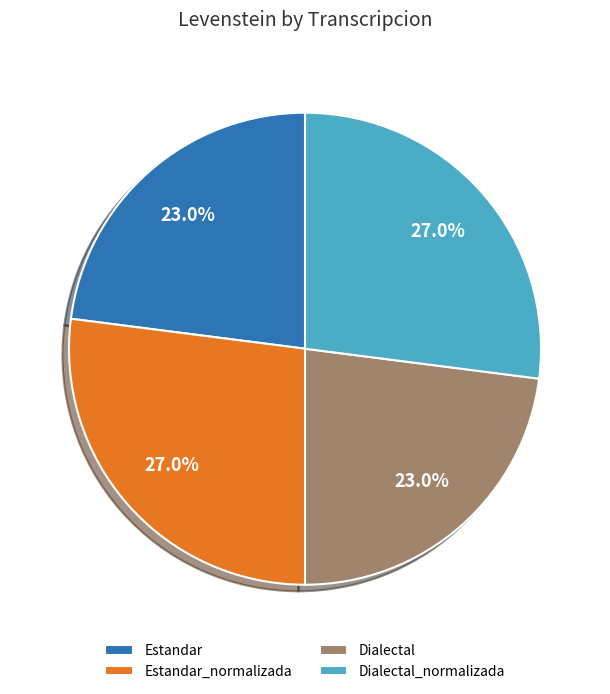

Approximately how many times larger is the value at Dialectal_normalizada compared to Dialectal?

1.2